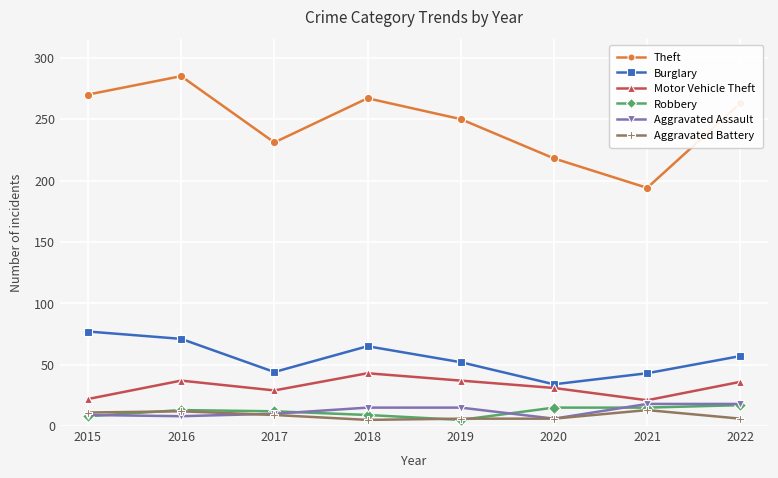

What is the total value across all series at 2016?

426